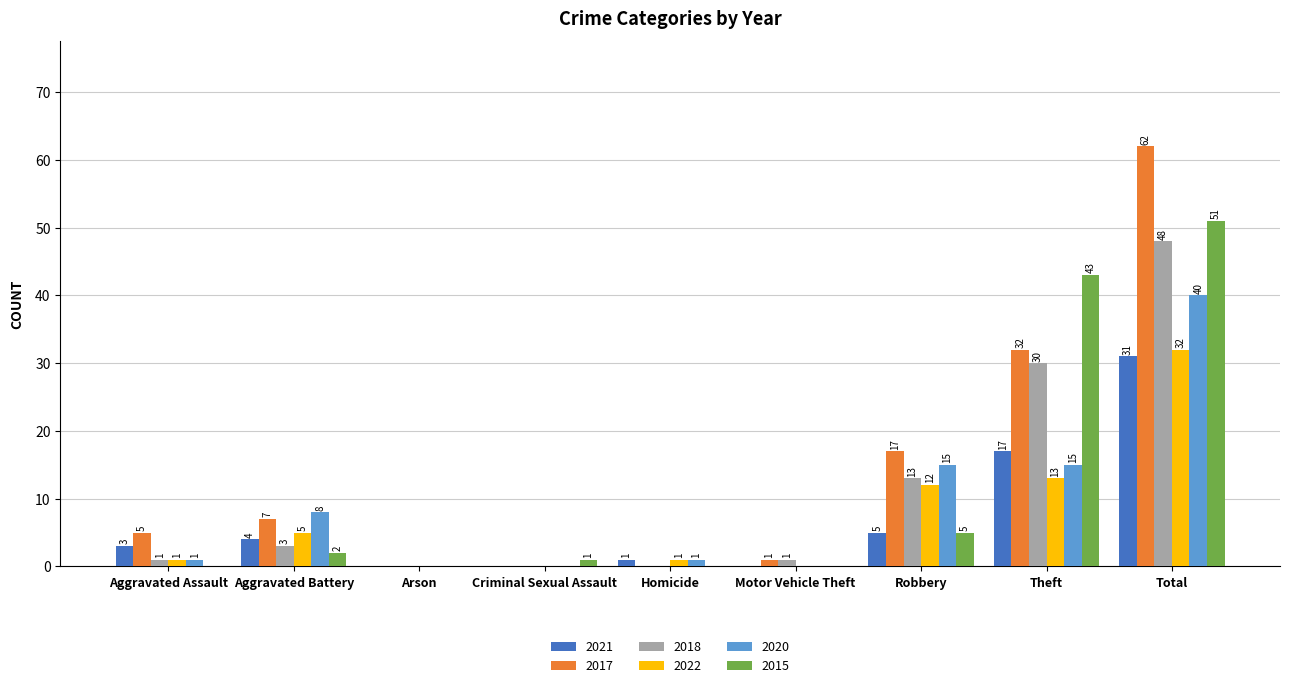

How many series are shown in this chart?

6